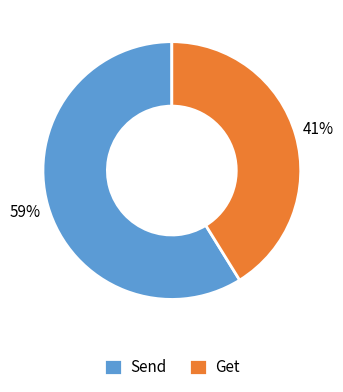

Which category has the biggest portion of the pie?

Send